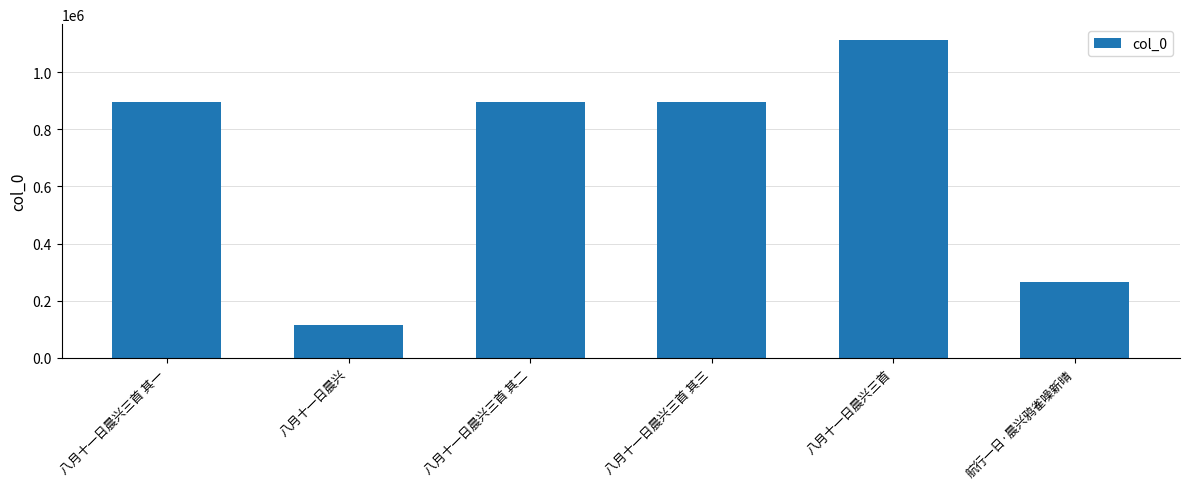

What is the sum of all values?

4184572